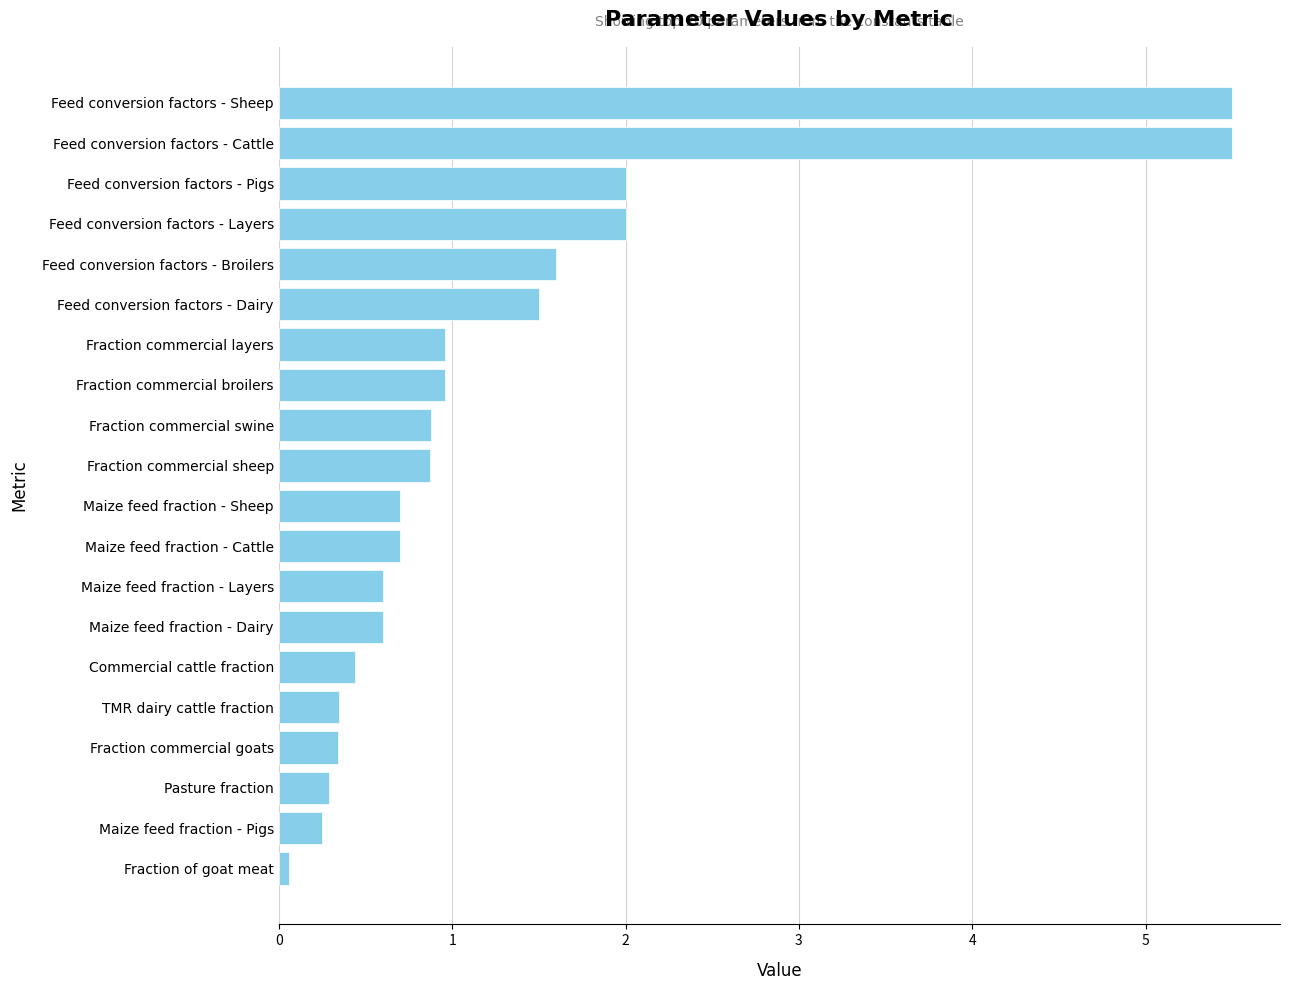

What is the maximum value shown in the chart?

5.5